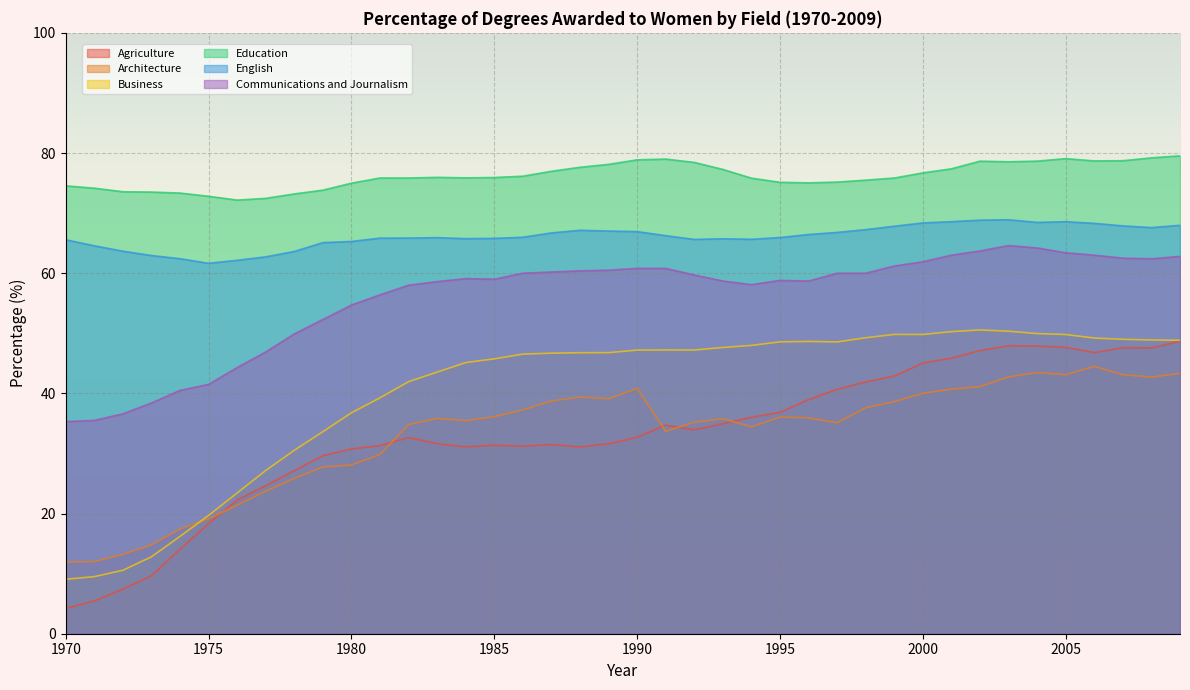

Which series has the widest spread of values?

Agriculture